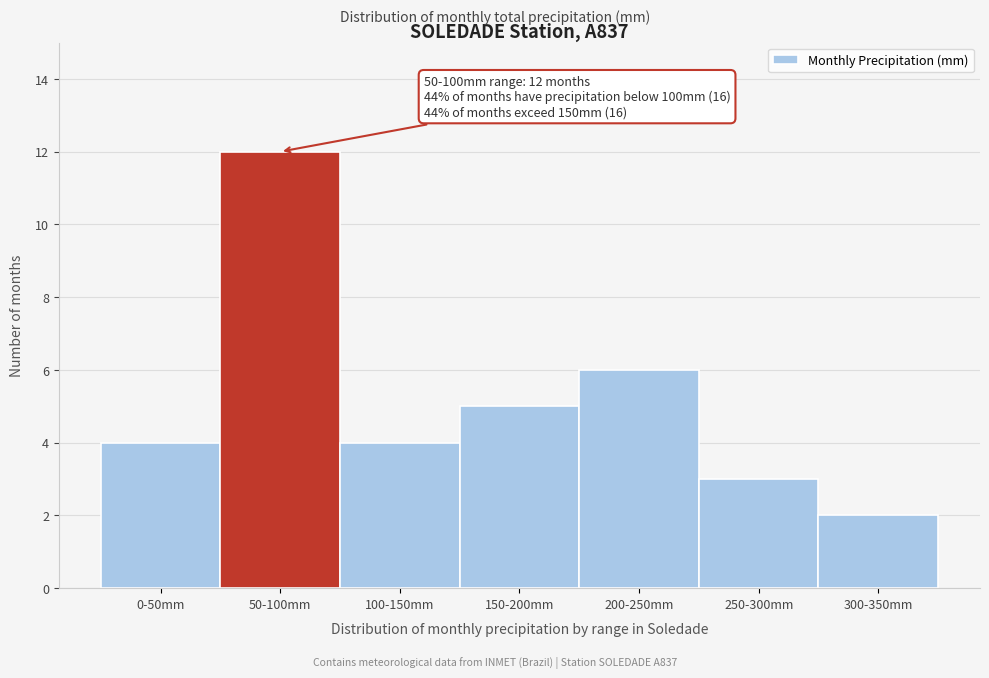

Reading left to right, transcribe all the data shown in this chart.

0-50mm=4	50-100mm=12	100-150mm=4	150-200mm=5	200-250mm=6	250-300mm=3	300-350mm=2